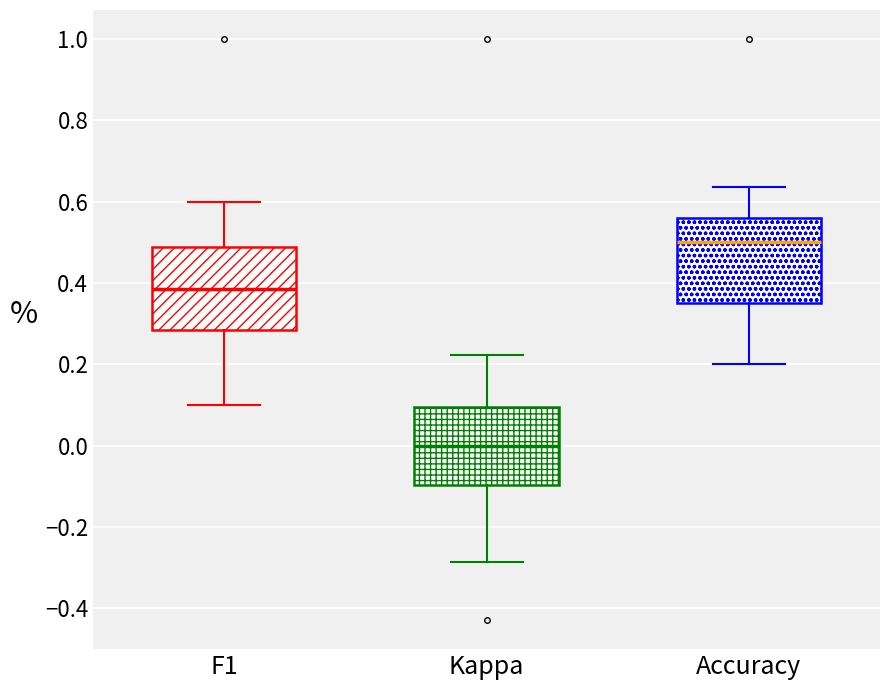

Which box has the lowest median line?

Kappa